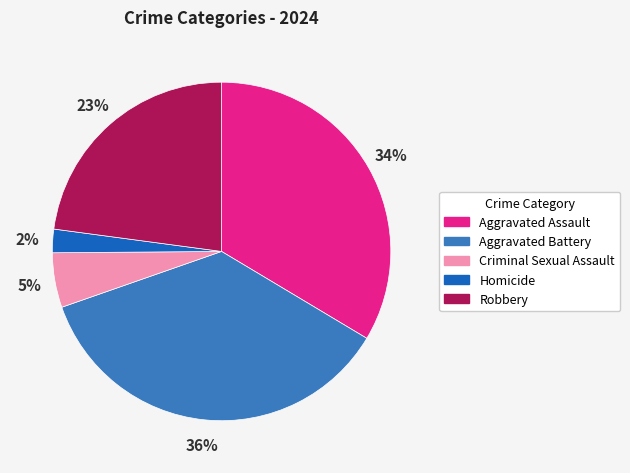

Which category has the smallest portion of the pie?

Homicide